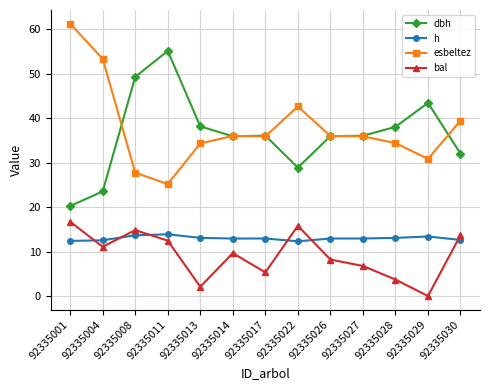

At which category is the sum across all series the highest?

92335001